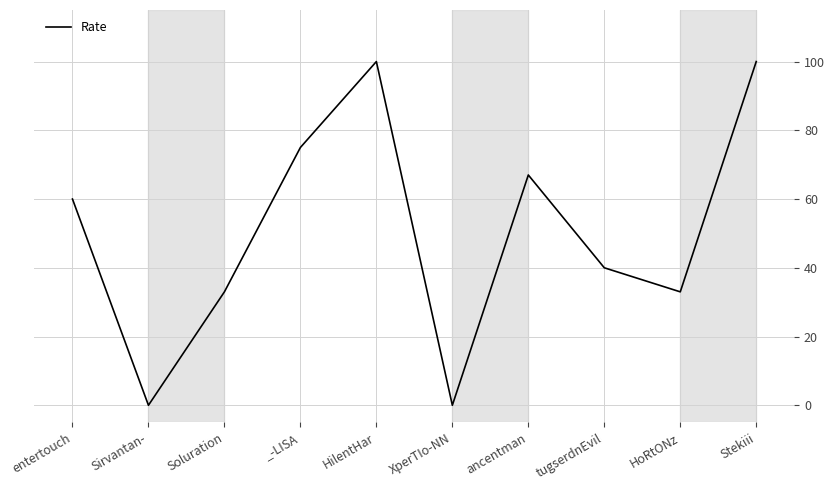

The value at HilentHar is 100. True or false?

True